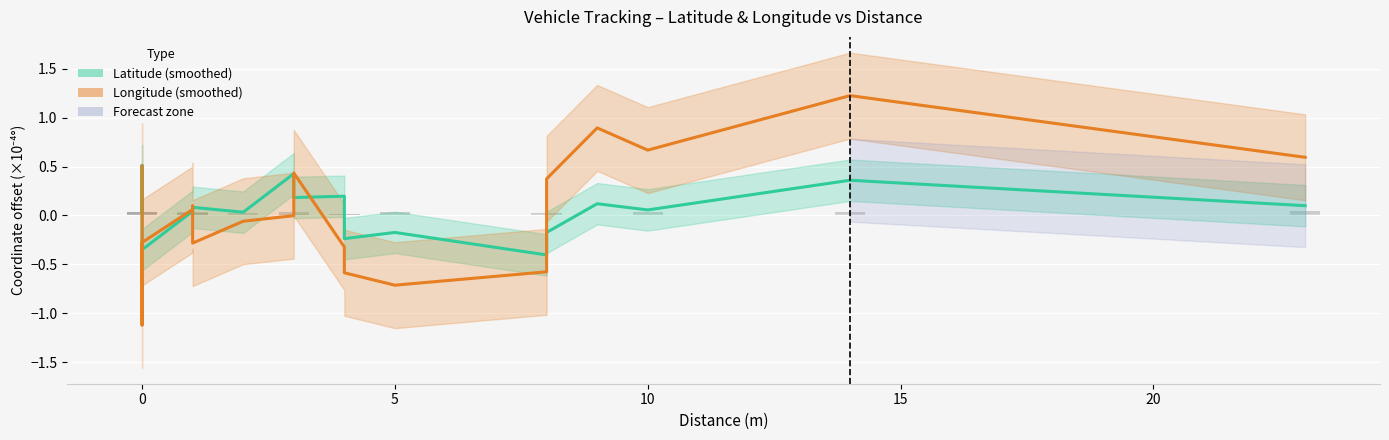

What is the greatest value displayed?

1.2